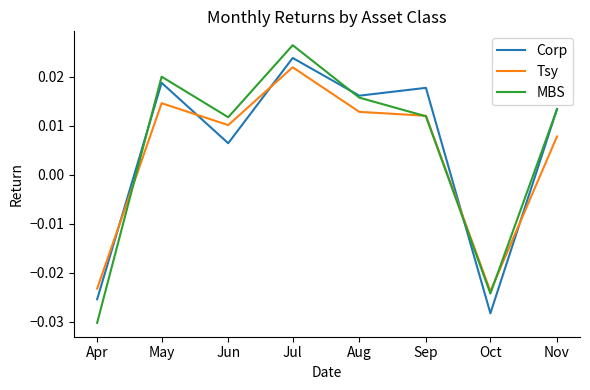

How many values in the Corp series exceed 0?

6